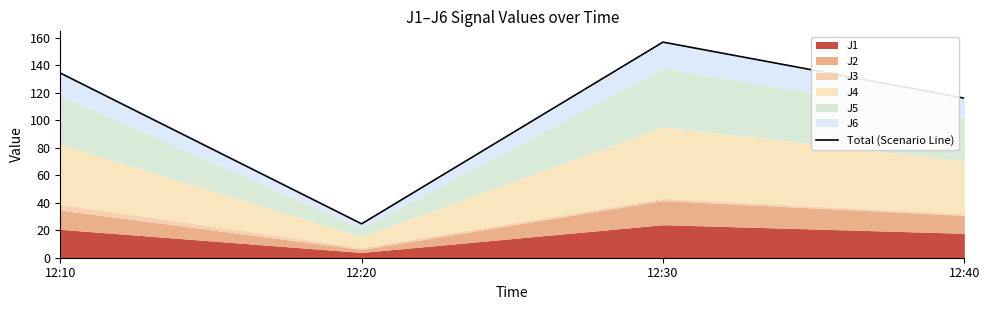

Rank the categories by value from highest to lowest.

12:30, 12:10, 12:40, 12:20